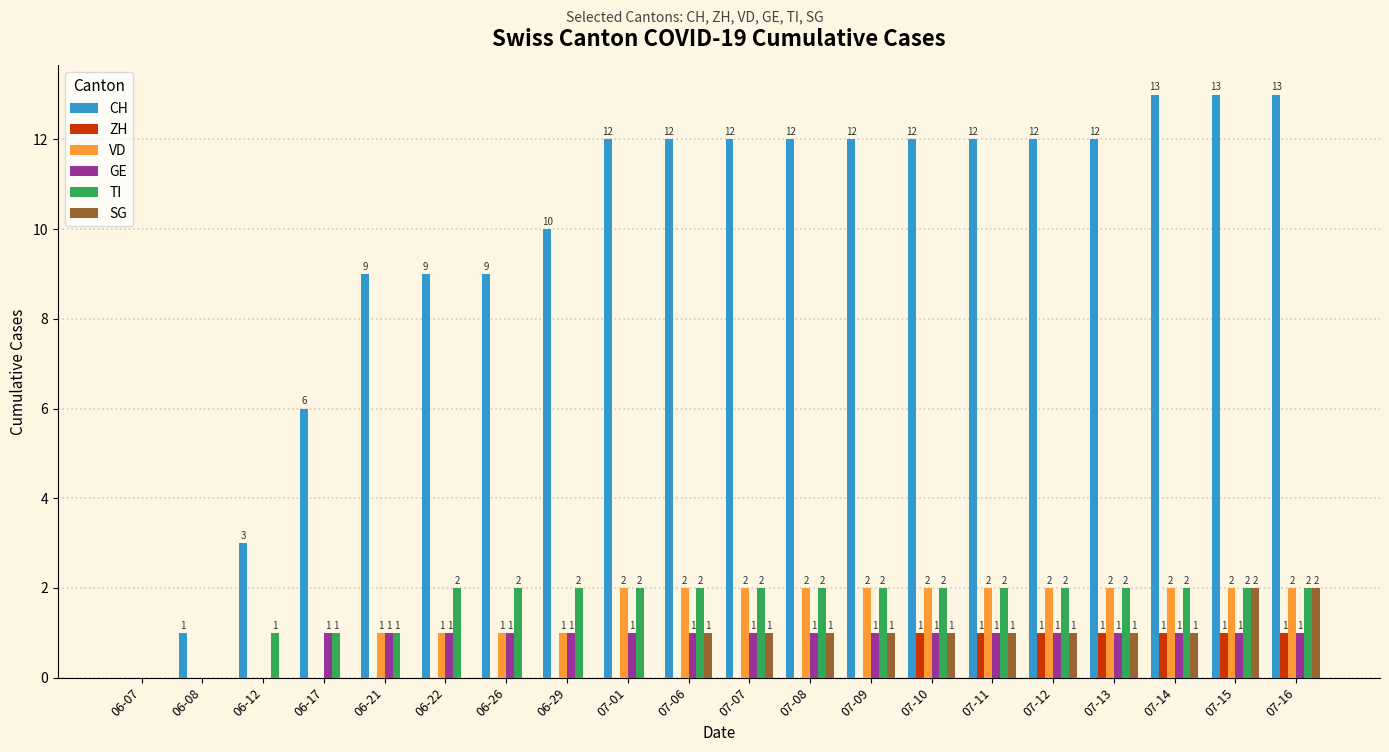

Which series has the largest total across all categories?

CH